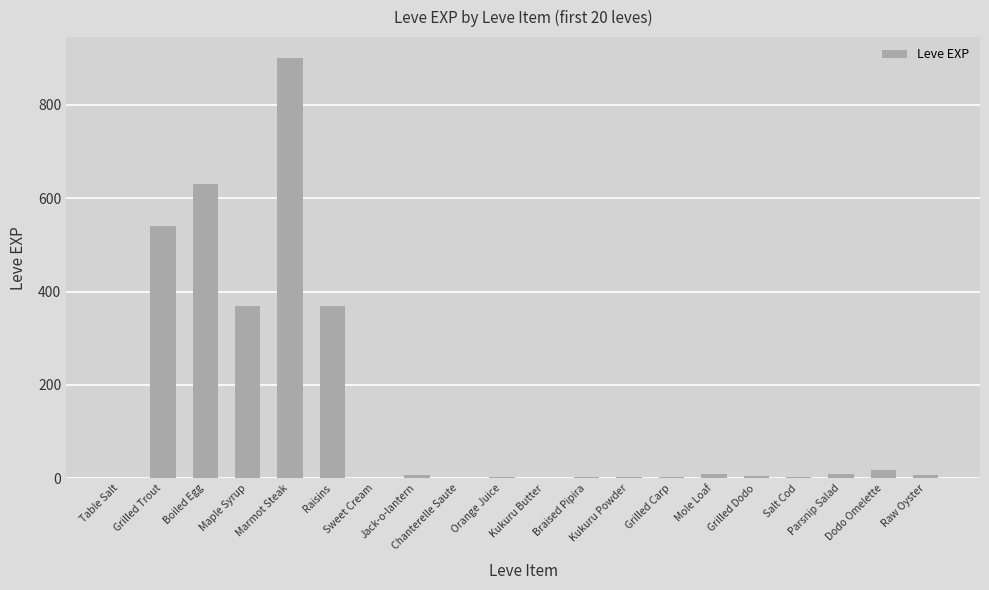

What is the change in value from Orange Juice to Grilled Carp?

+1